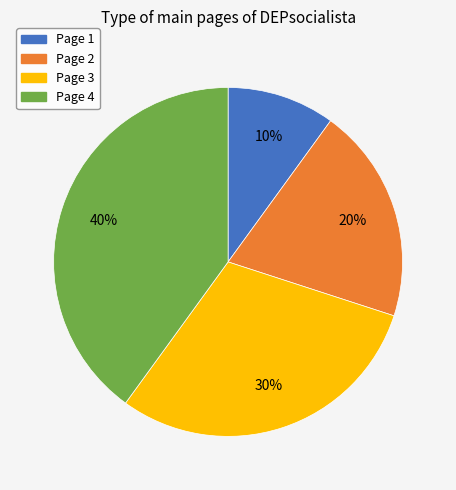

To the nearest percent, what percentage of the pie is Page 3?

30%